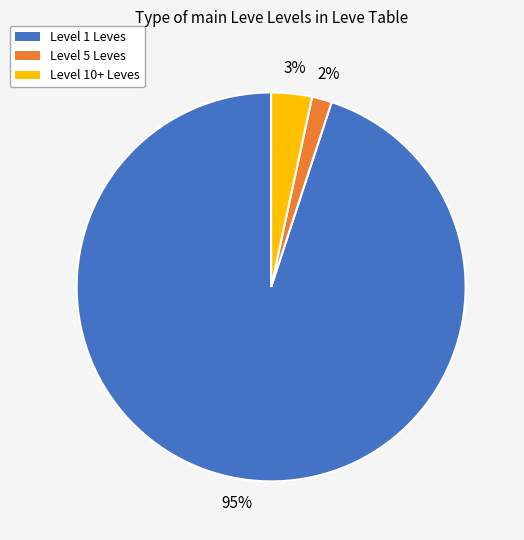

Which slice is the largest?

Level 1 Leves